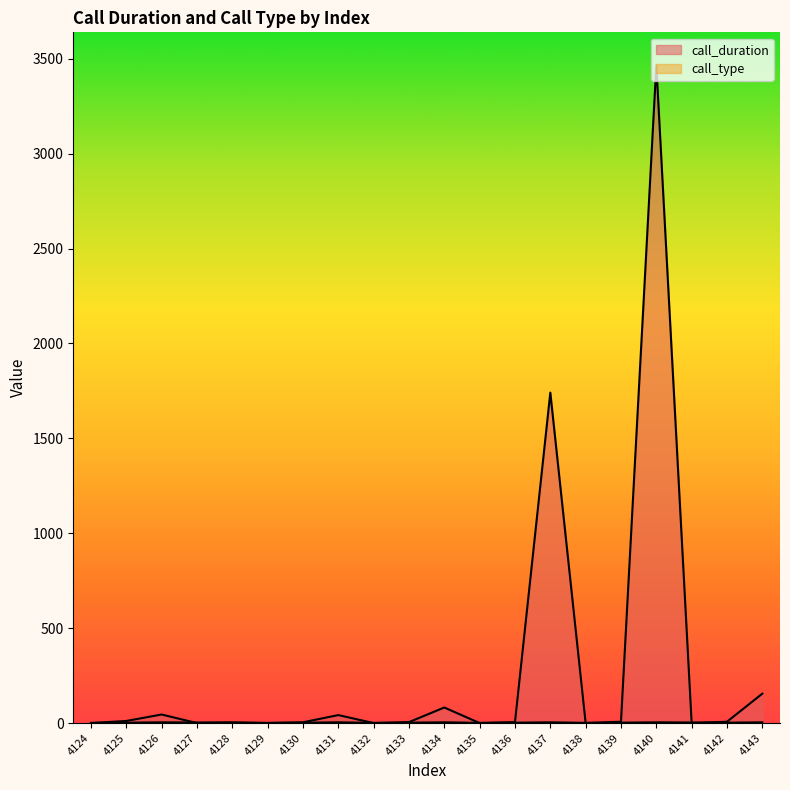

How many data points in call_type are less than 2?

5